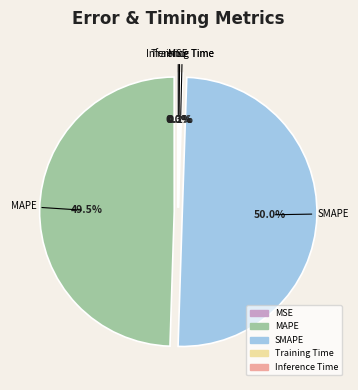

To the nearest percent, what is the difference between the largest and smallest slice percentages?

50%